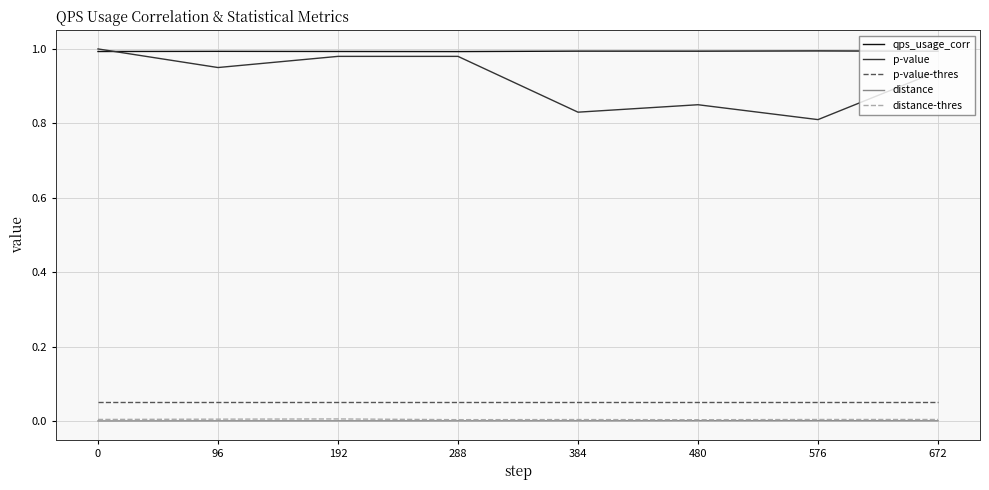

Is the value of qps_usage_corr at 672 greater than the value of distance at 0?

Yes